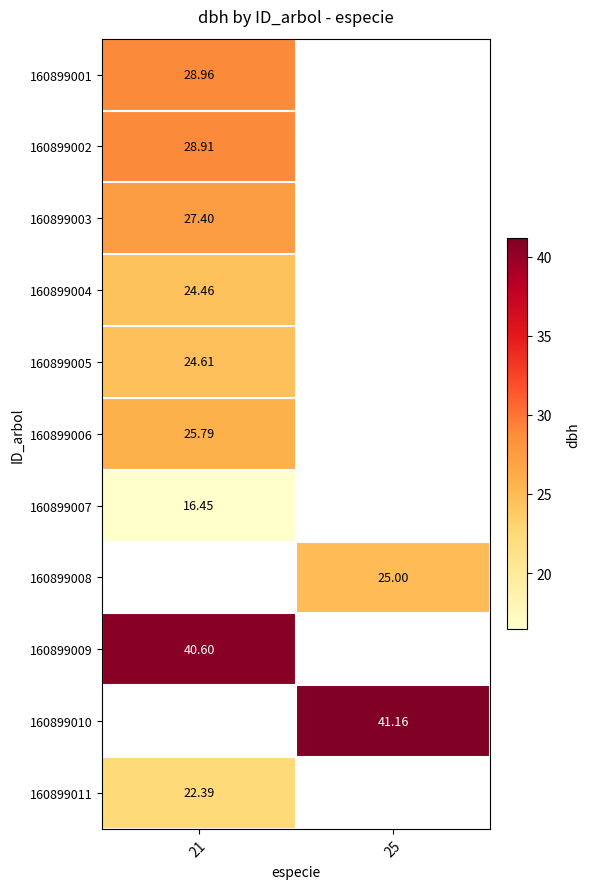

Which category has the highest value across all series?

25